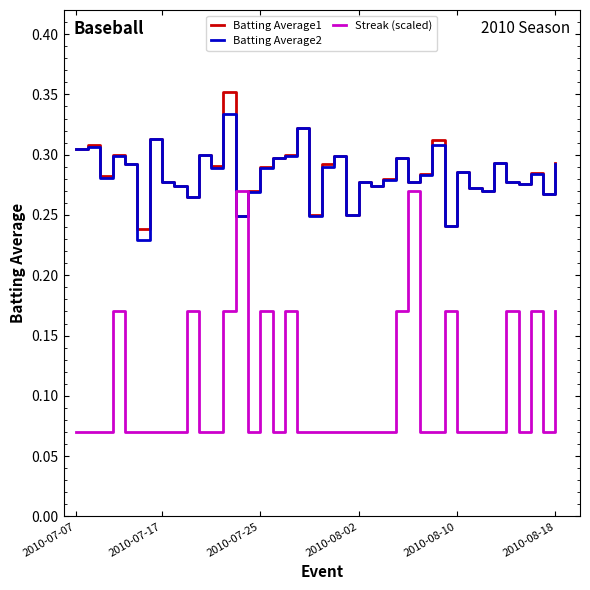

Which series has the widest spread of values?

Streak (scaled)